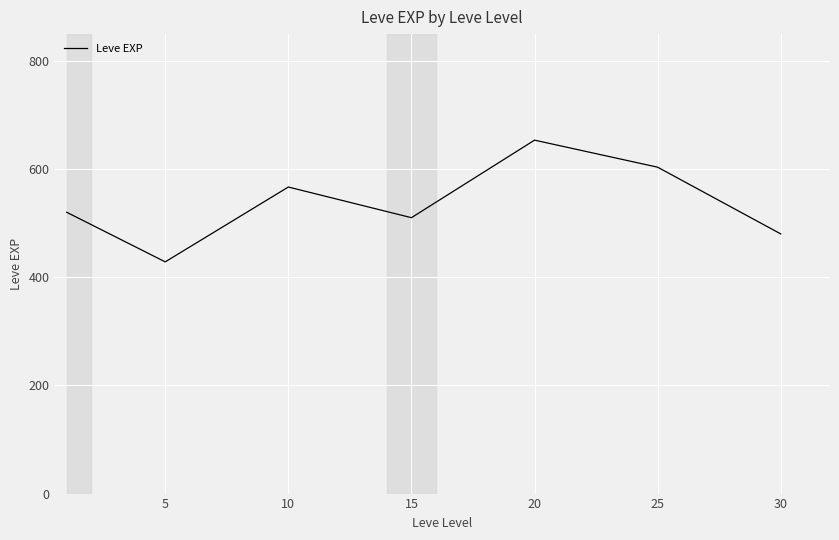

Reading left to right, what are all the values shown in this chart?

520.0	428.3	566.7	510.0	653.3	603.3	480.0